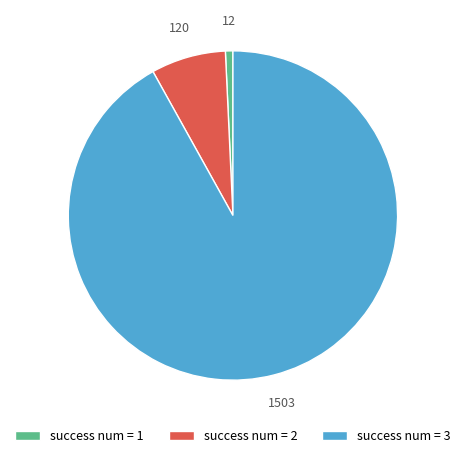

Rank the categories by value from lowest to highest.

success num = 1, success num = 2, success num = 3